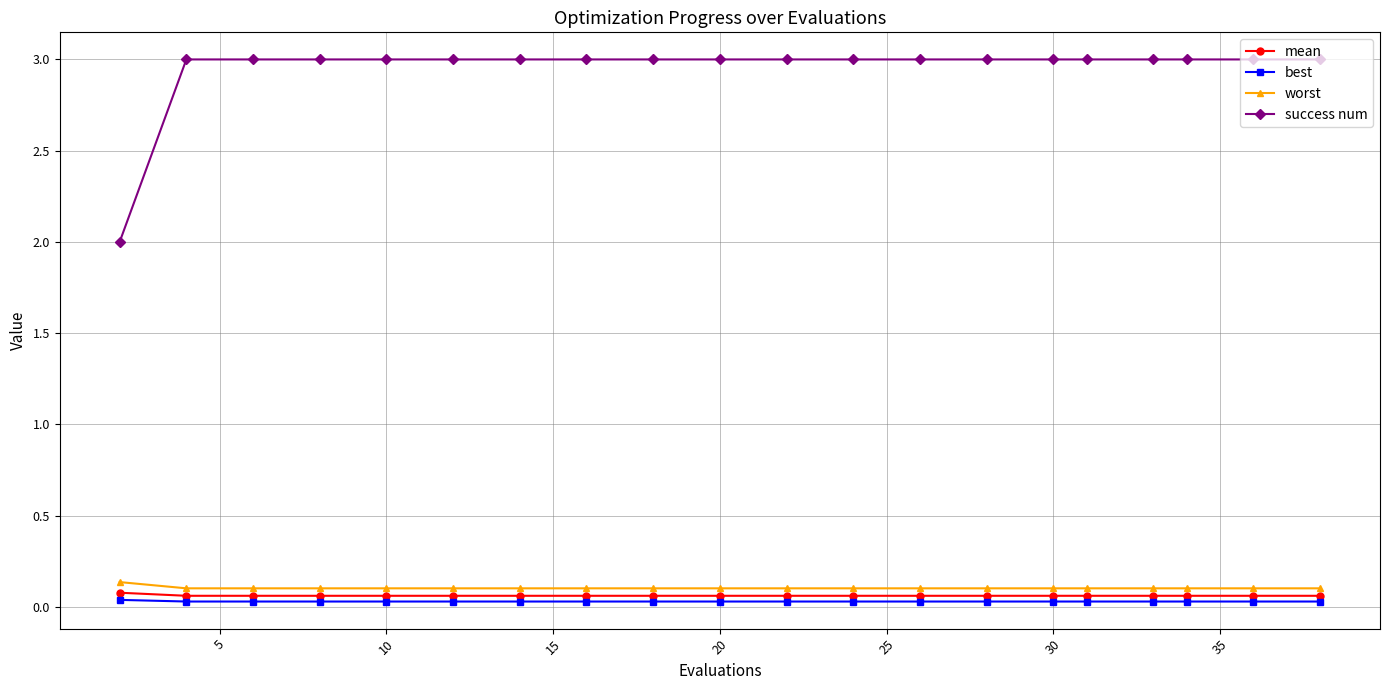

Which series has the largest total across all categories?

success num